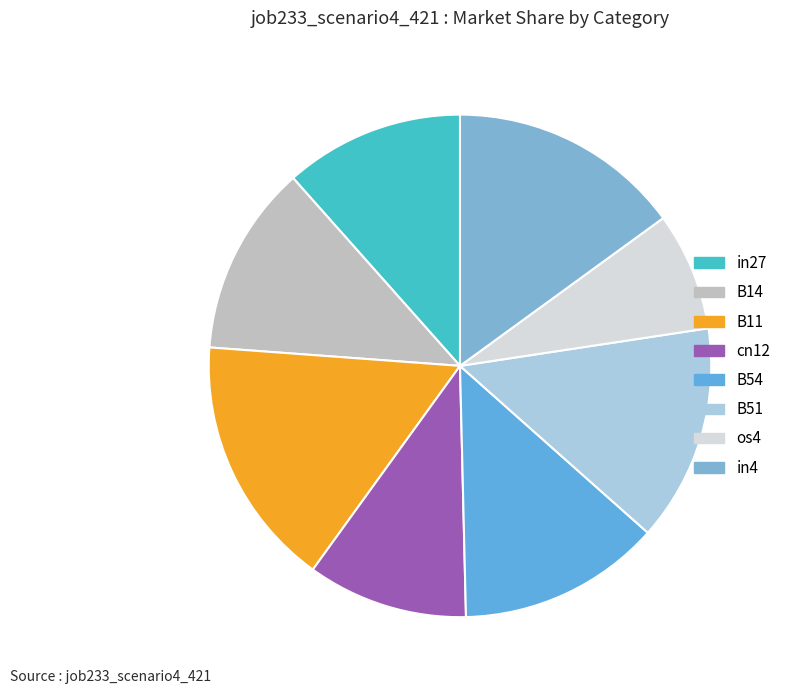

How many slices are in this pie chart?

8